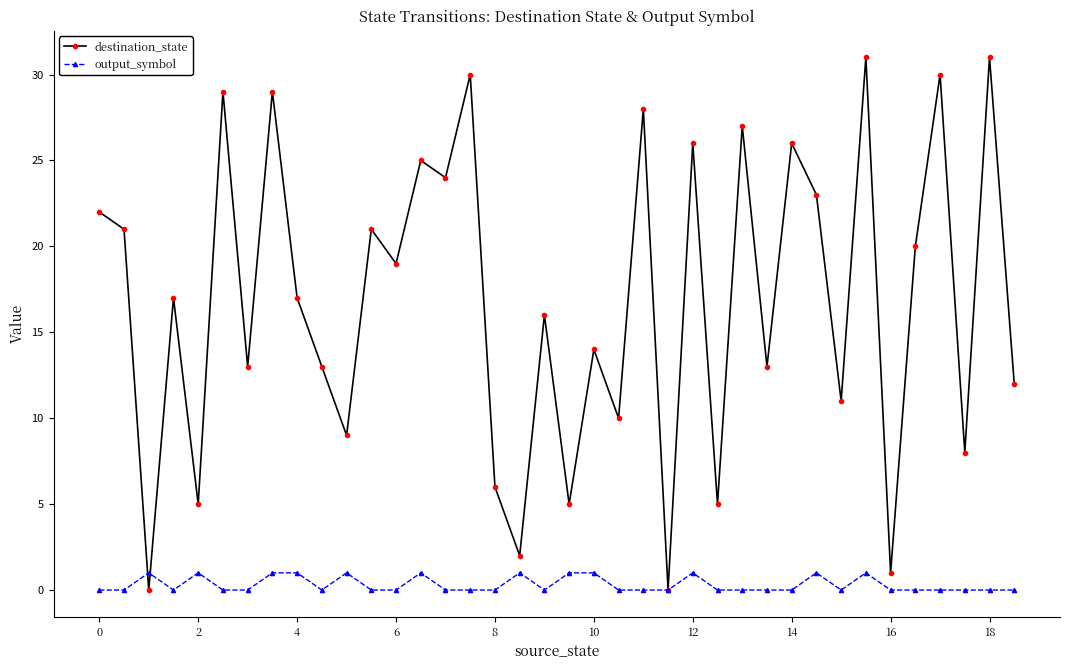

What is the difference between the maximum and minimum values in the output_symbol series?

1